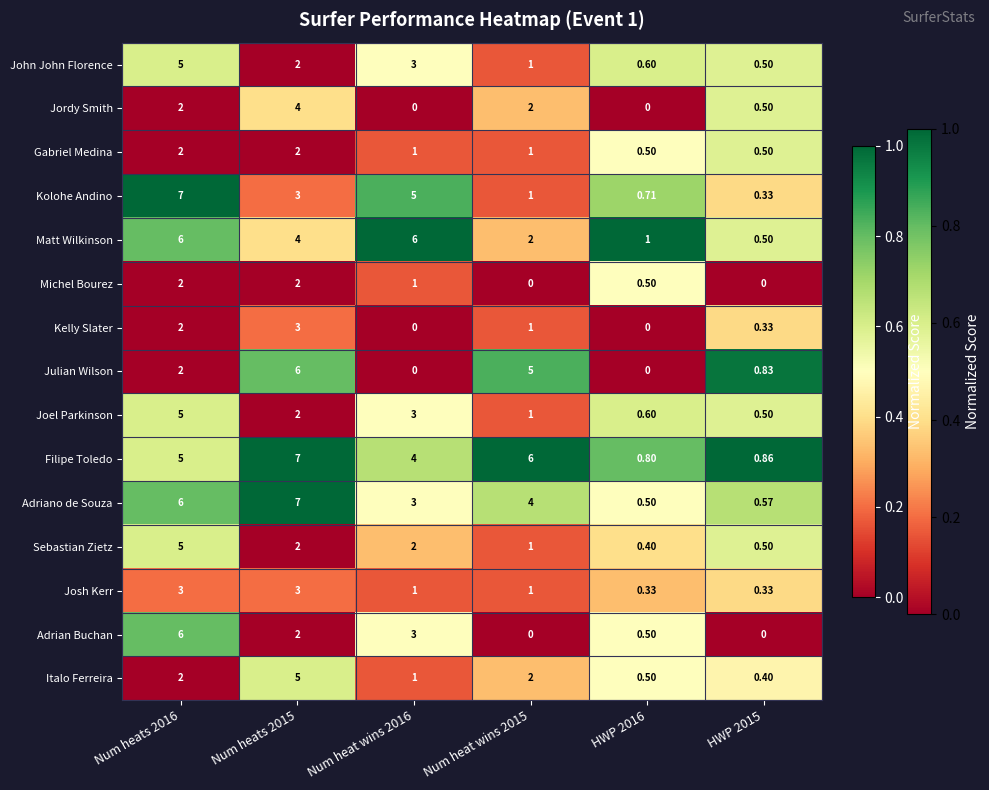

Which series has the largest total across all categories?

Filipe Toledo